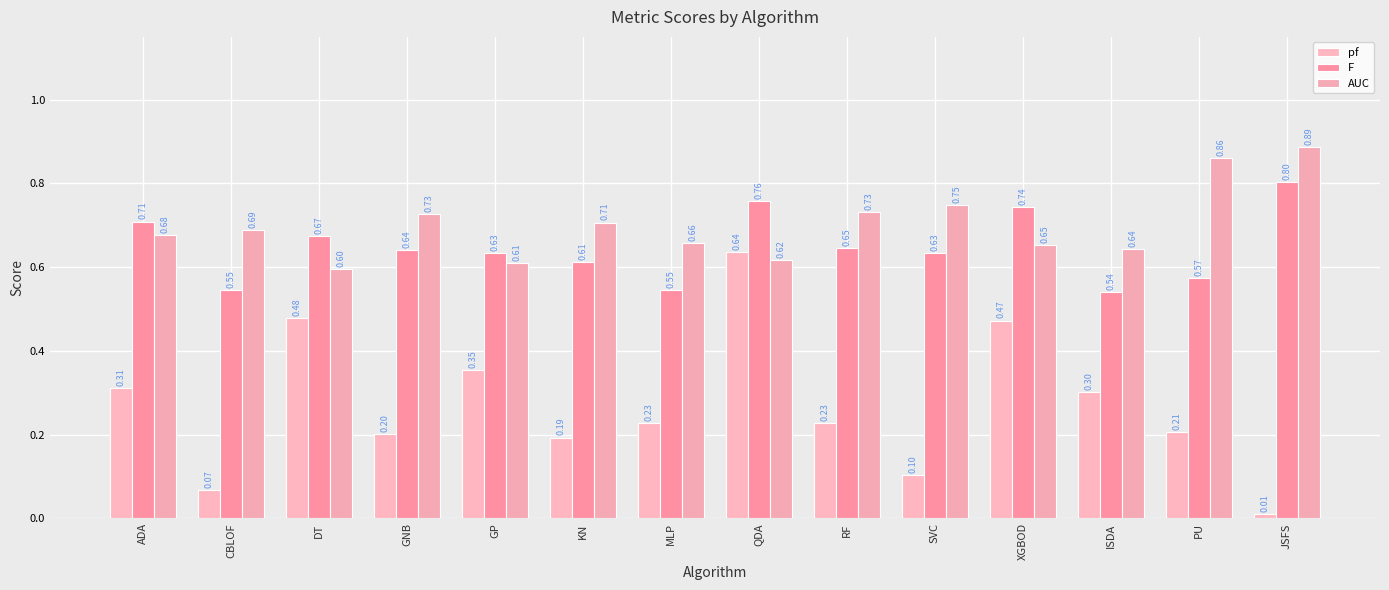

How many bars are there in total?

42